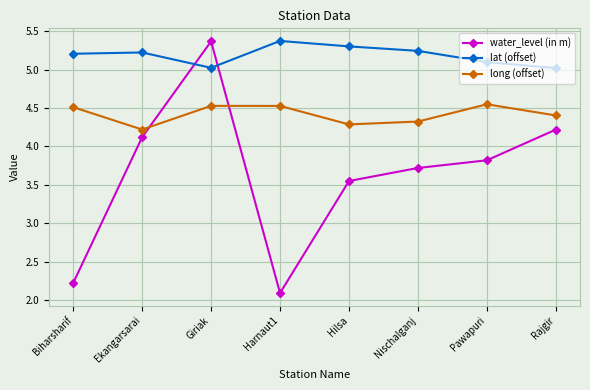

Rank the series by their average value, from highest to lowest.

lat (offset), long (offset), water_level (in m)